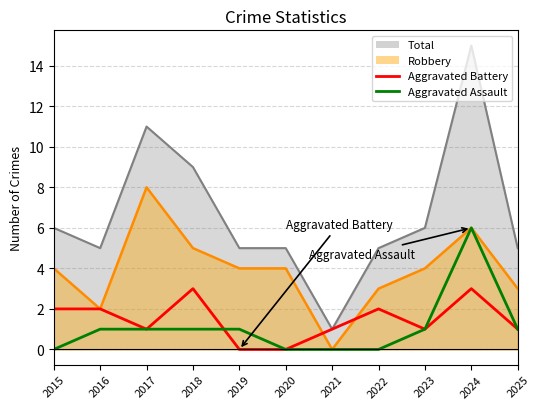

At which category does Aggravated Assault reach its first local peak?

2024